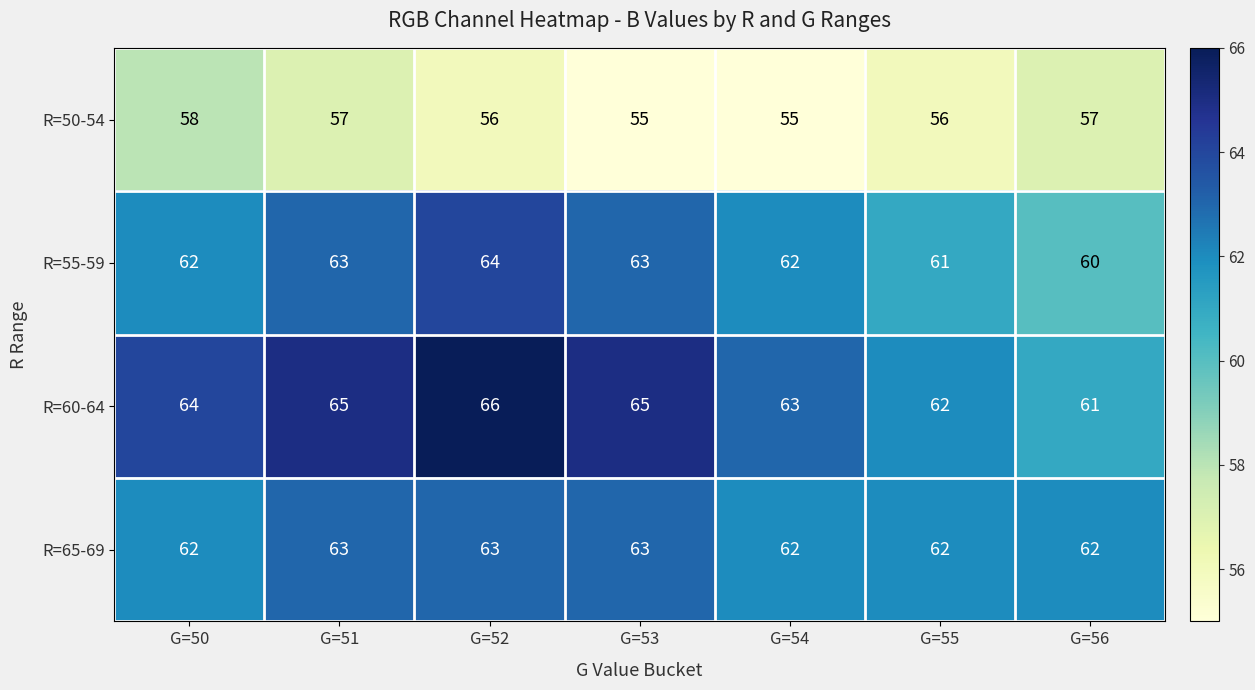

What is the sum of all R=60-64 values?

446